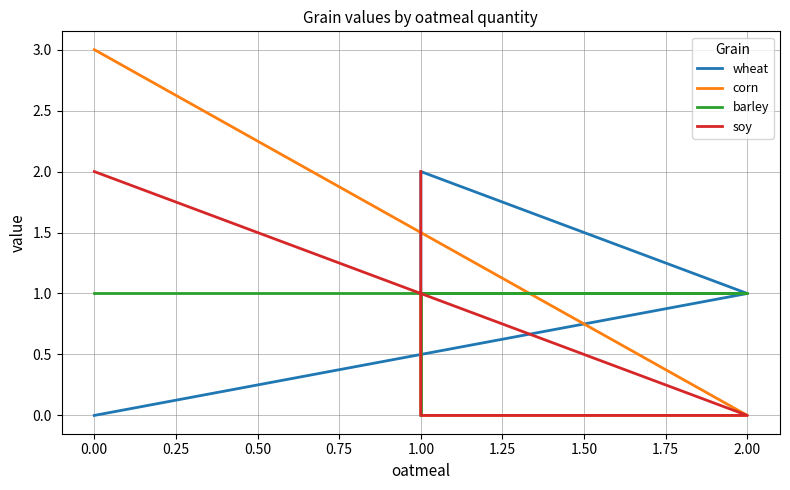

Is it true that barley equals 1 at 0.00?

False